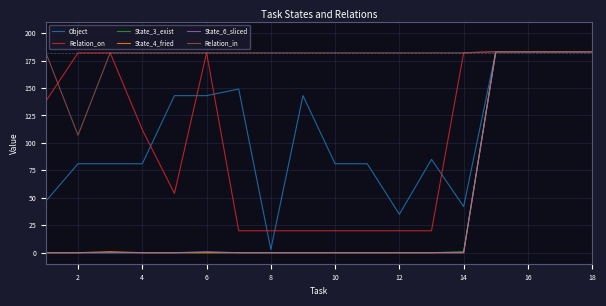

What is the highest value of the Relation_in series?

183